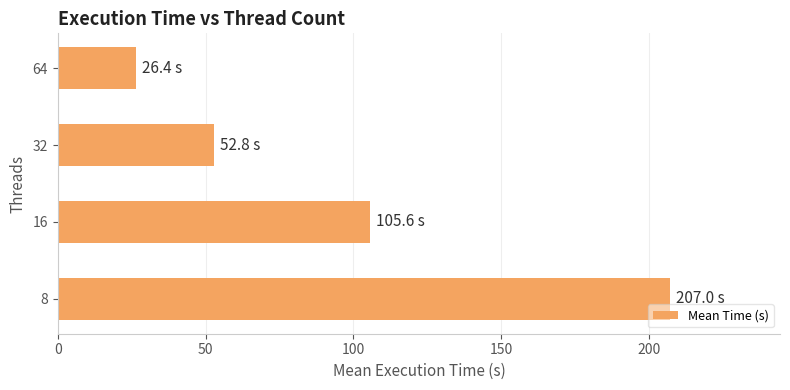

Reading top to bottom, list all the values displayed in this chart.

26.4	52.8	105.6	207.0